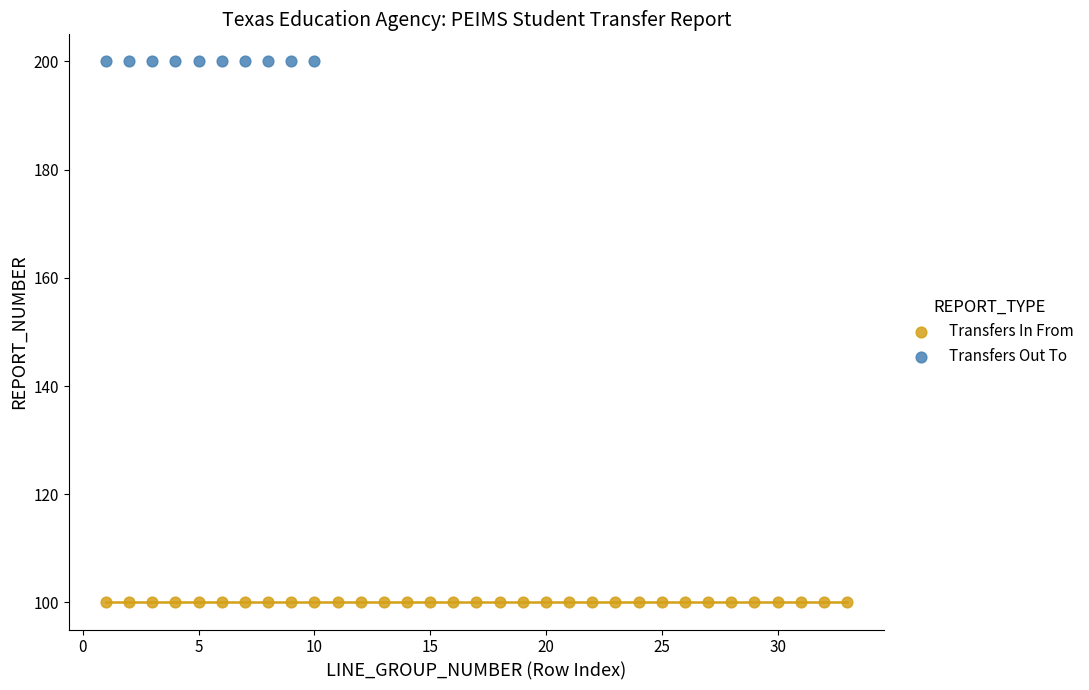

Which series reaches the maximum Y coordinate?

Transfers Out To